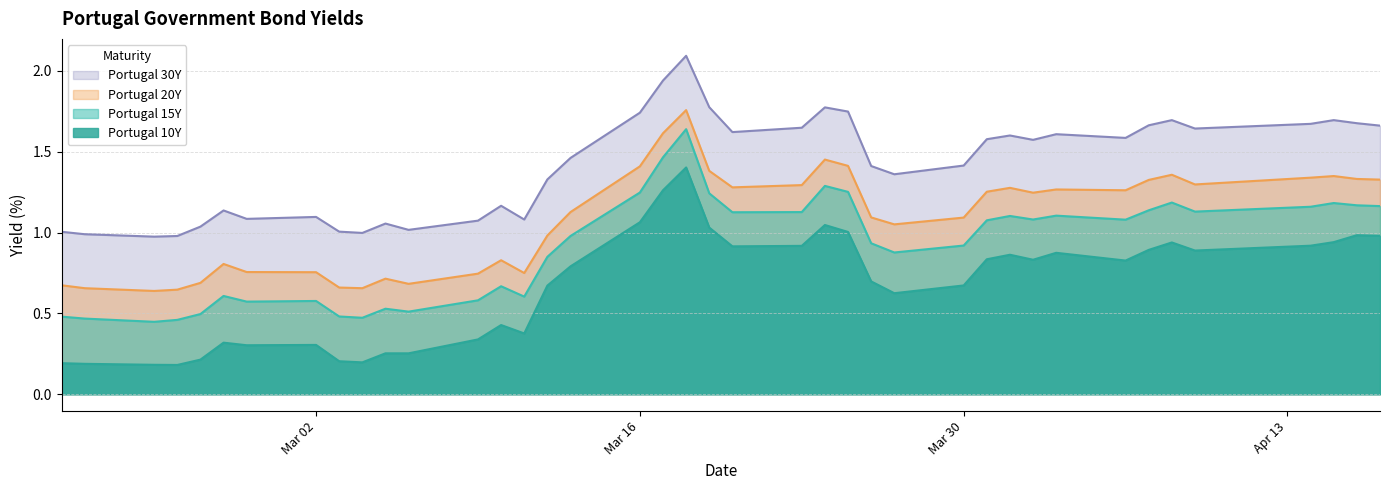

Which series has the largest total across all categories?

Portugal 30Y